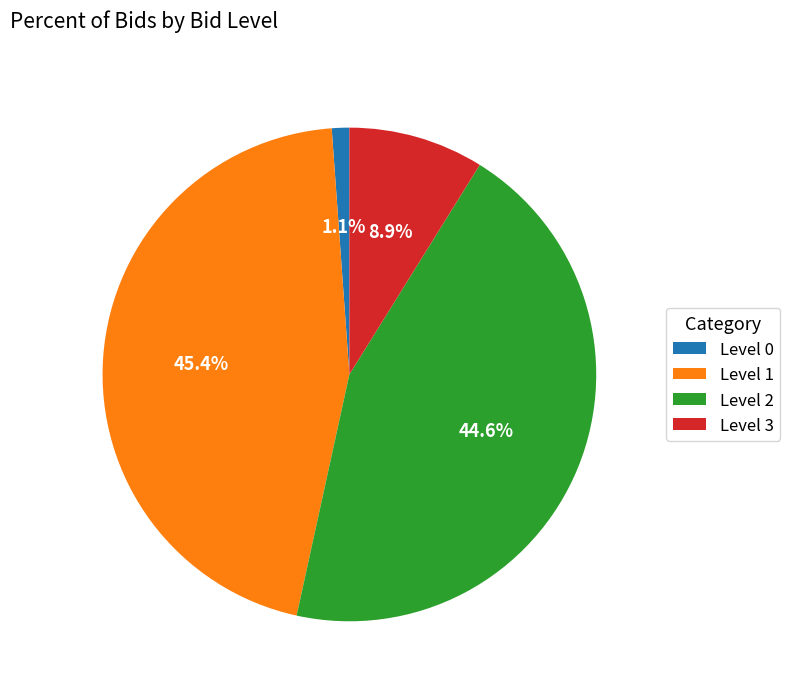

To the nearest percent, what is the average slice percentage?

25%